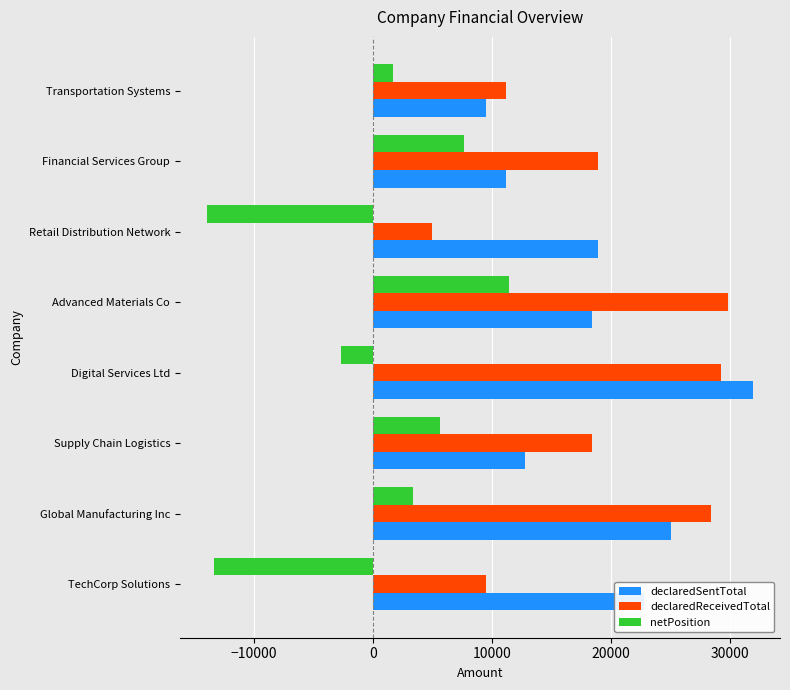

What is the average value of the declaredReceivedTotal series?

18806.9